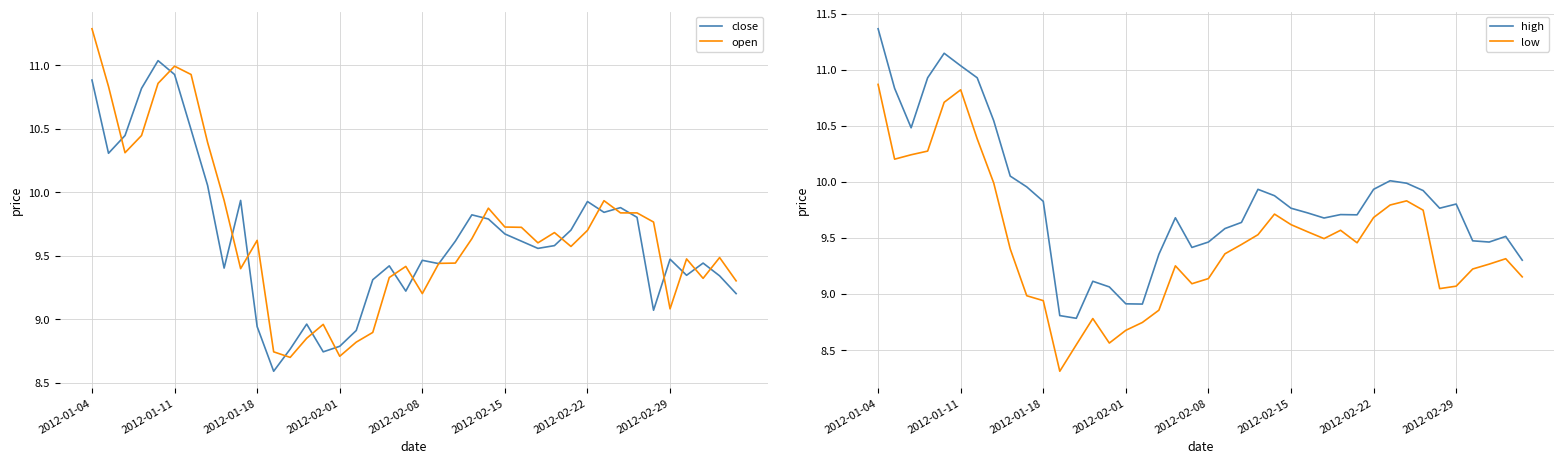

True or false: low and high intersect in this chart.

False